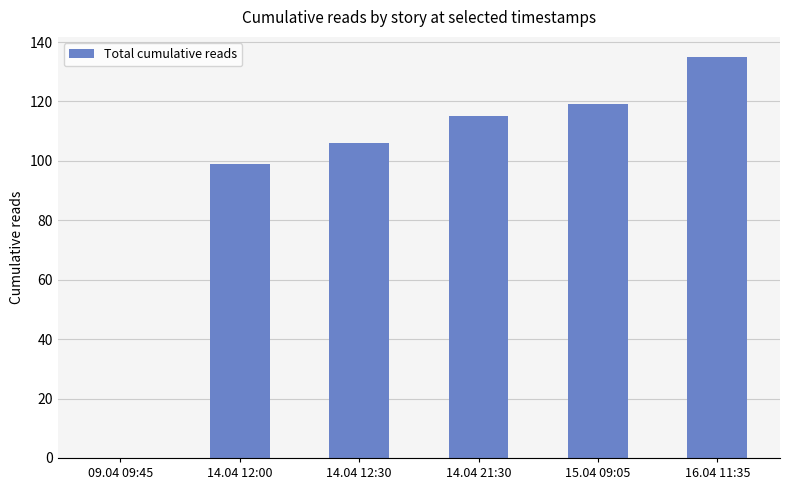

The chart shows a value of 135 at 16.04 11:35. True or false?

True